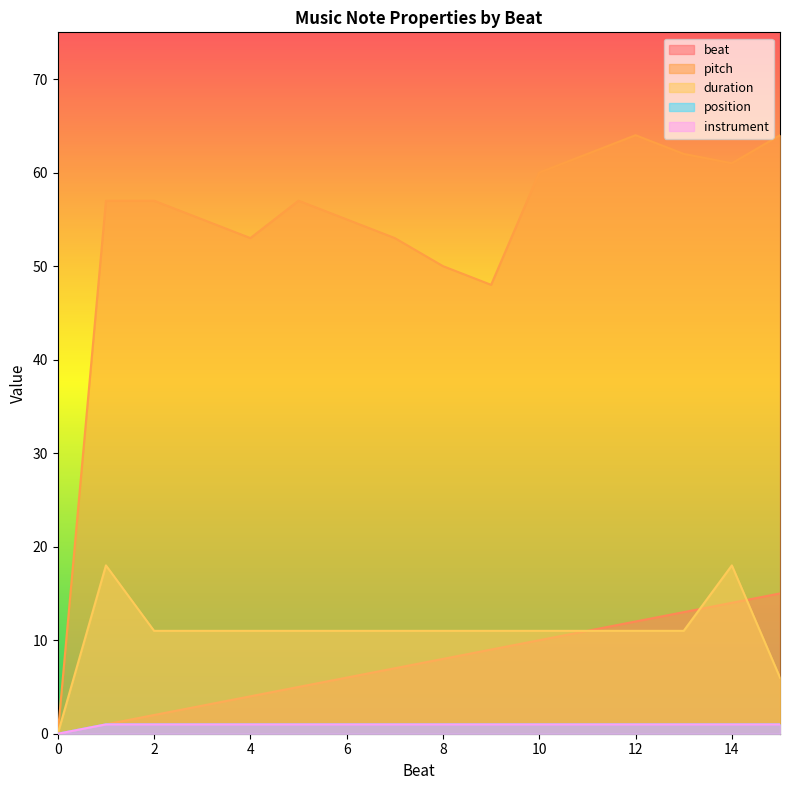

Reading right to left, what are all the values shown in this chart?

beat: 15=15	14=14	13=13	12=12	11=11	10=10	9=9	8=8	7=7	6=6	5=5	4=4	3=3	2=2	1=1	0=0
pitch: 15=64	14=61	13=62	12=64	11=62	10=60	9=48	8=50	7=53	6=55	5=57	4=53	3=55	2=57	1=57	0=0
duration: 15=6	14=18	13=11	12=11	11=11	10=11	9=11	8=11	7=11	6=11	5=11	4=11	3=11	2=11	1=18	0=0
position: 15=1	14=1	13=1	12=1	11=1	10=1	9=1	8=1	7=1	6=1	5=1	4=1	3=1	2=1	1=1	0=0
instrument: 15=1	14=1	13=1	12=1	11=1	10=1	9=1	8=1	7=1	6=1	5=1	4=1	3=1	2=1	1=1	0=0